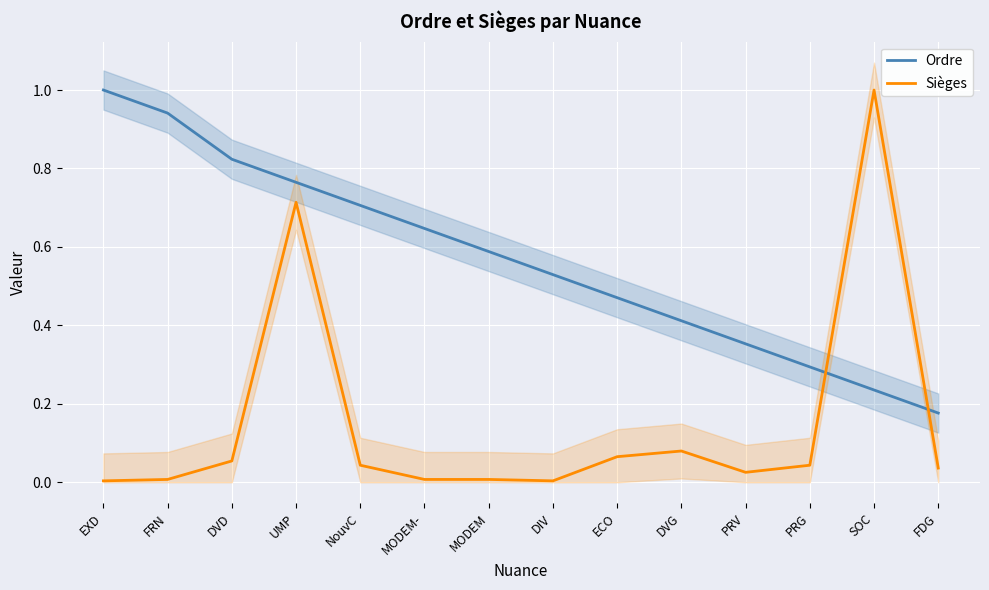

Between which two adjacent categories do Sièges and Ordre first intersect?

PRG and SOC